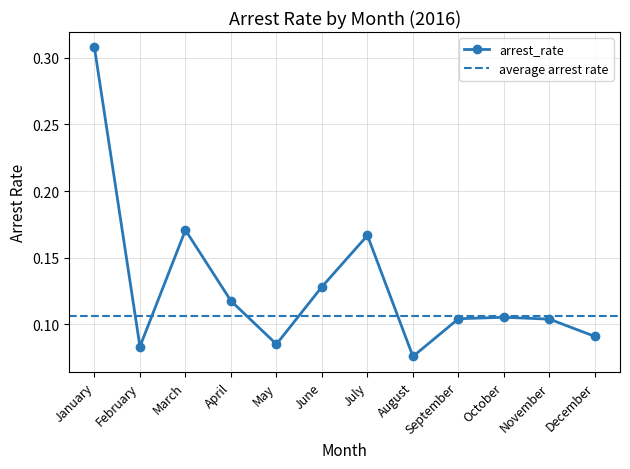

The chart shows a value of 0.2 at April. True or false?

False